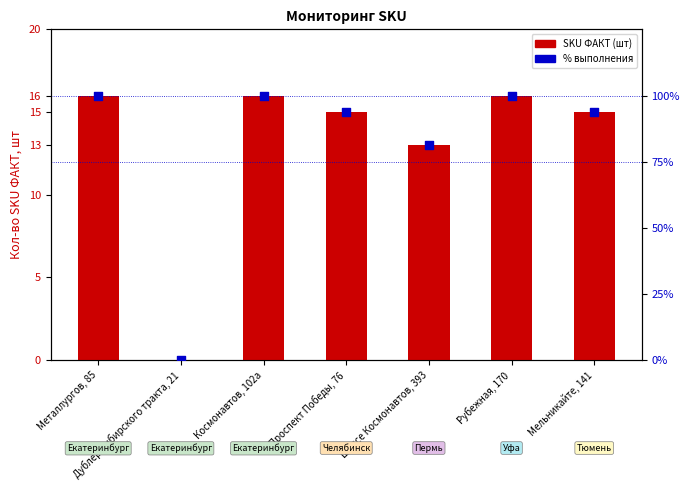

At how many categories does at least one series exceed 98?

3